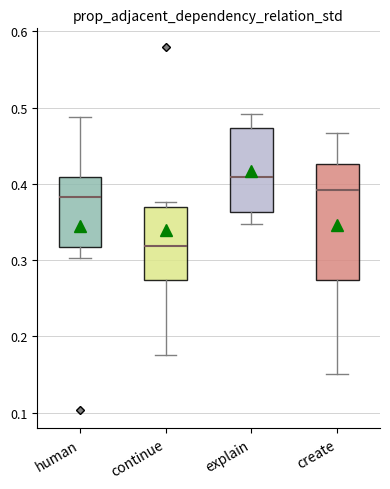

Which box has the lowest median line?

continue